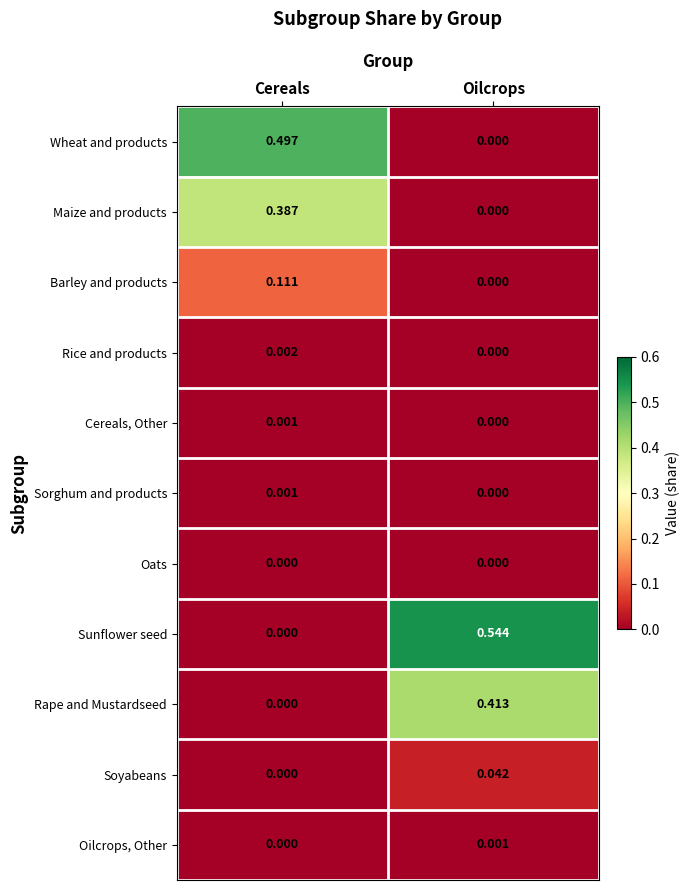

At how many categories does at least one series exceed 0?

2